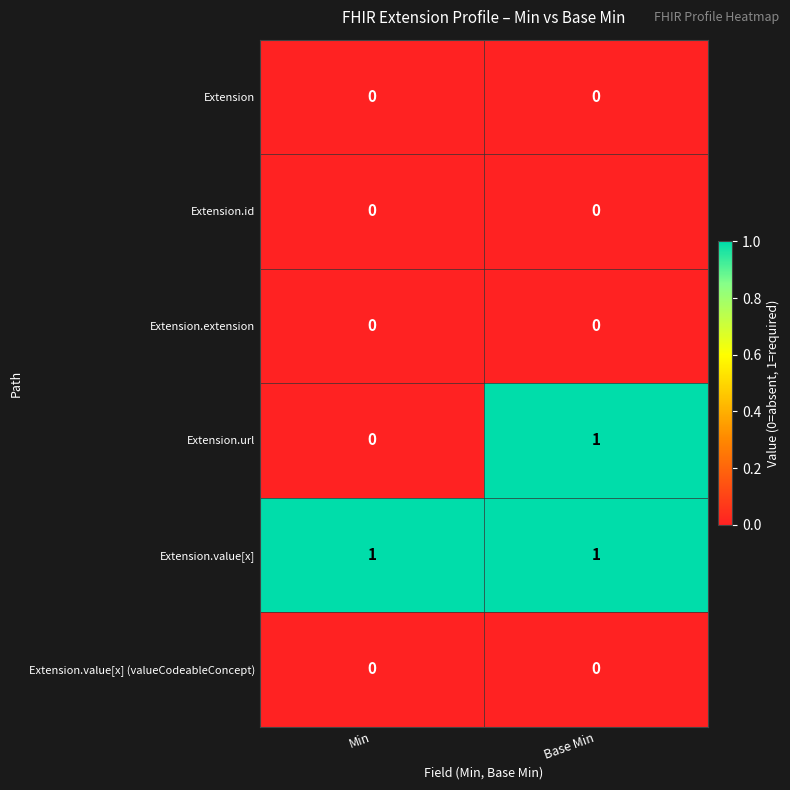

List the labels in order of Extension.url value, largest first.

Base Min, Min